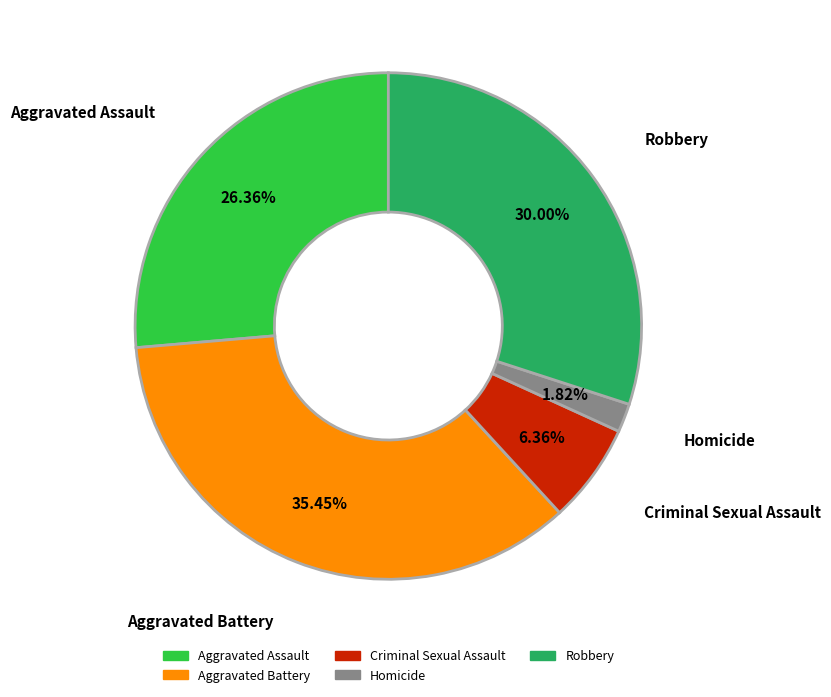

What is the largest slice in the pie chart?

Aggravated Battery